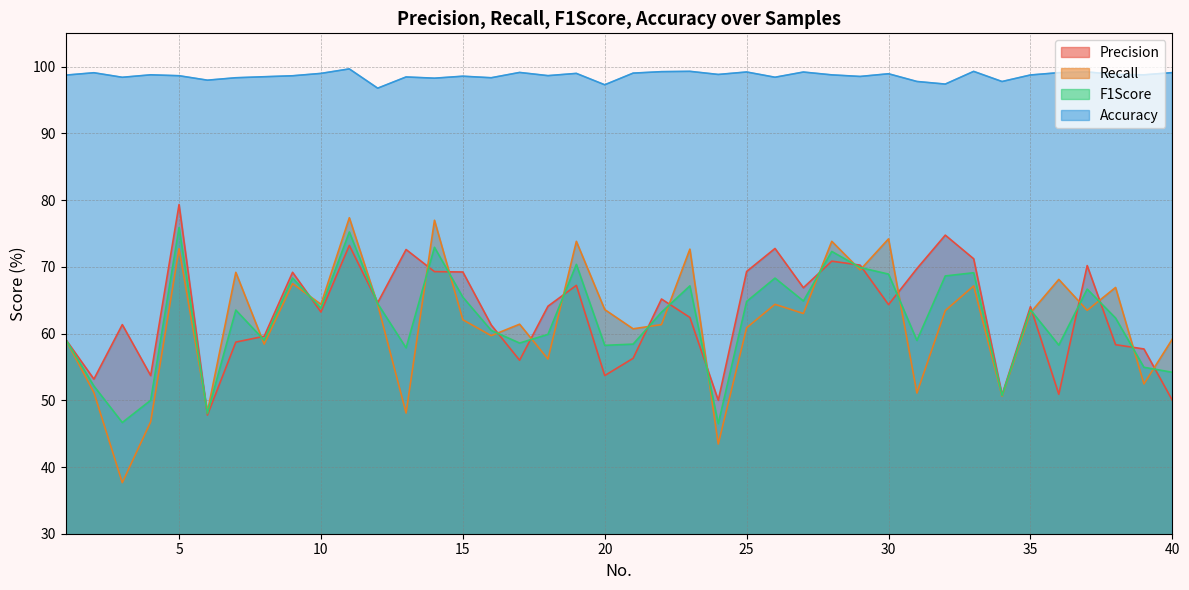

True or false: Precision and Recall intersect in this chart.

True